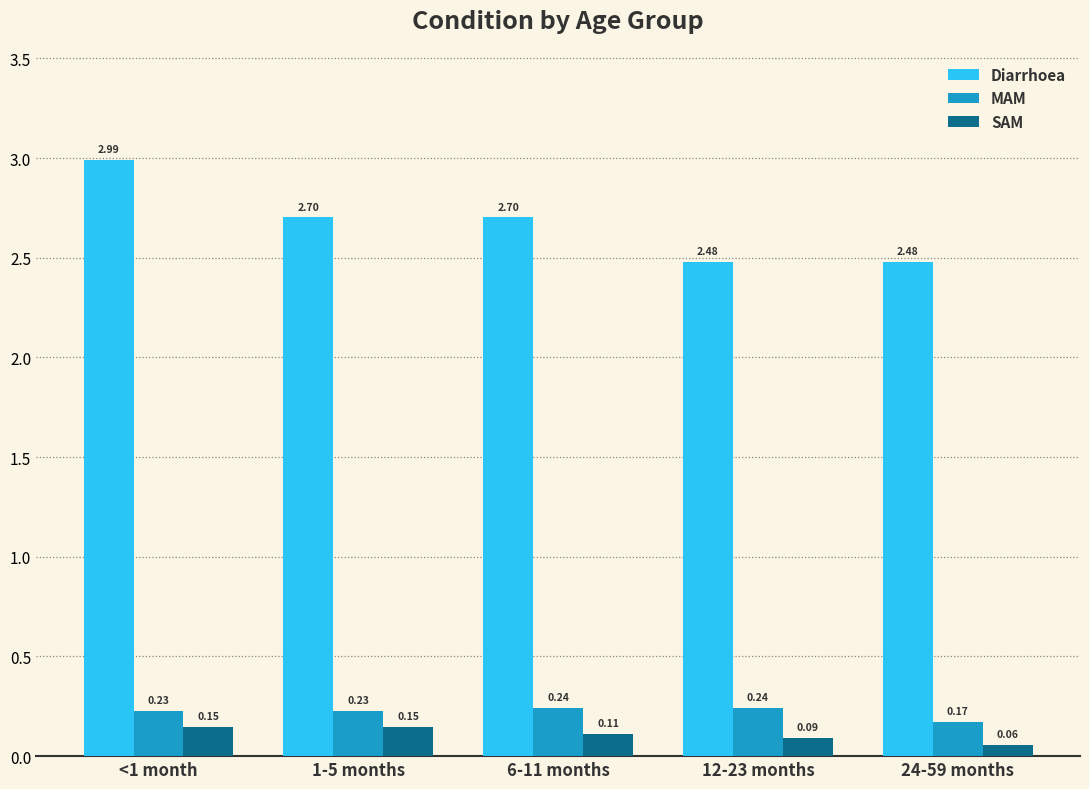

What is the average value of the Diarrhoea series?

2.7